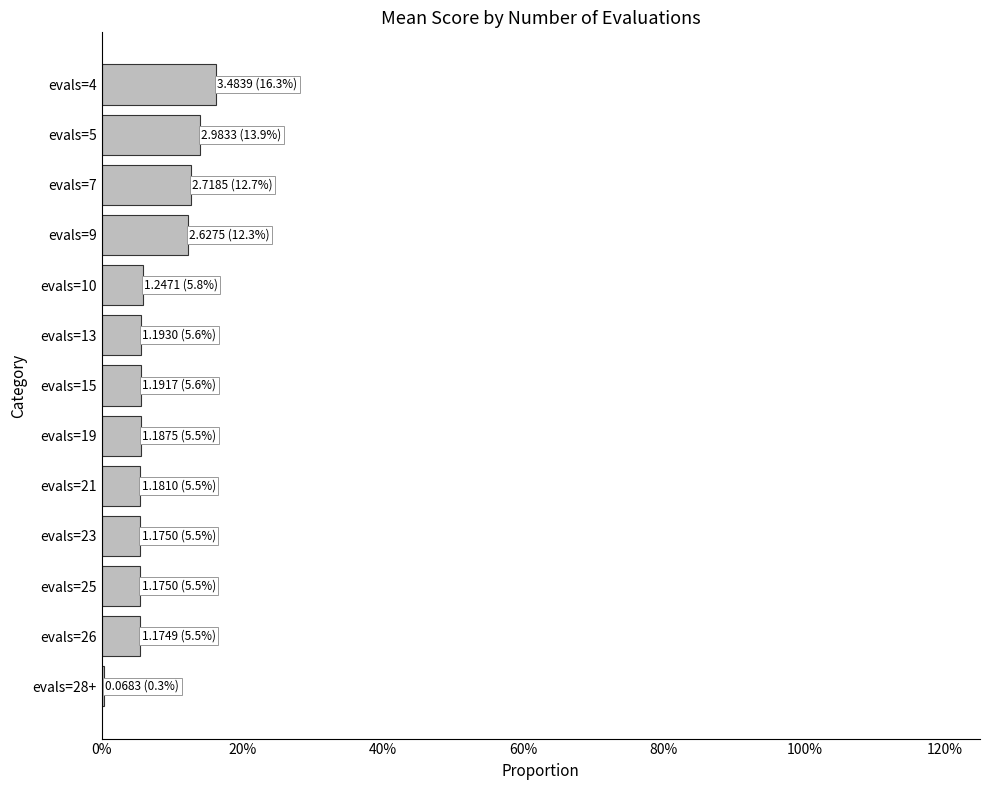

What is the average value?

0.1